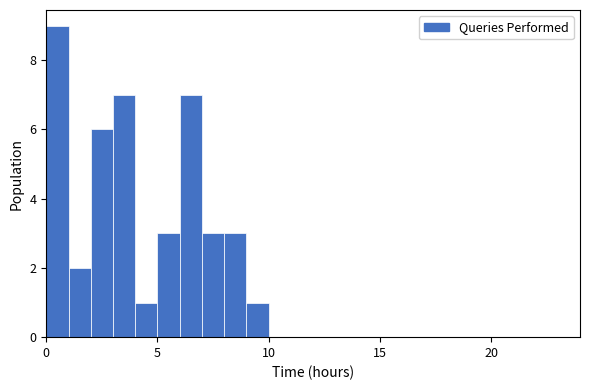

Around what value on the x-axis is the tallest bar? Give the approximate position of its centre, as read against the axis.

0.5